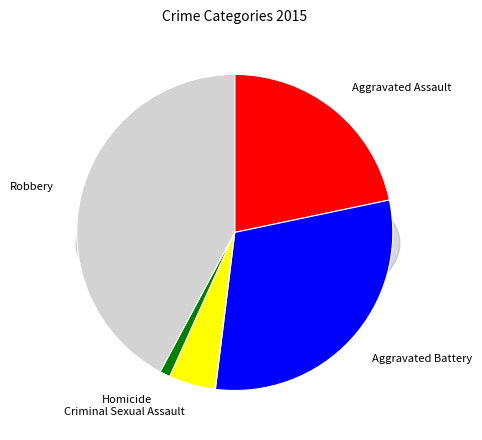

To the nearest percent, what is the difference between the Aggravated Assault and Aggravated Battery slice percentages?

9%